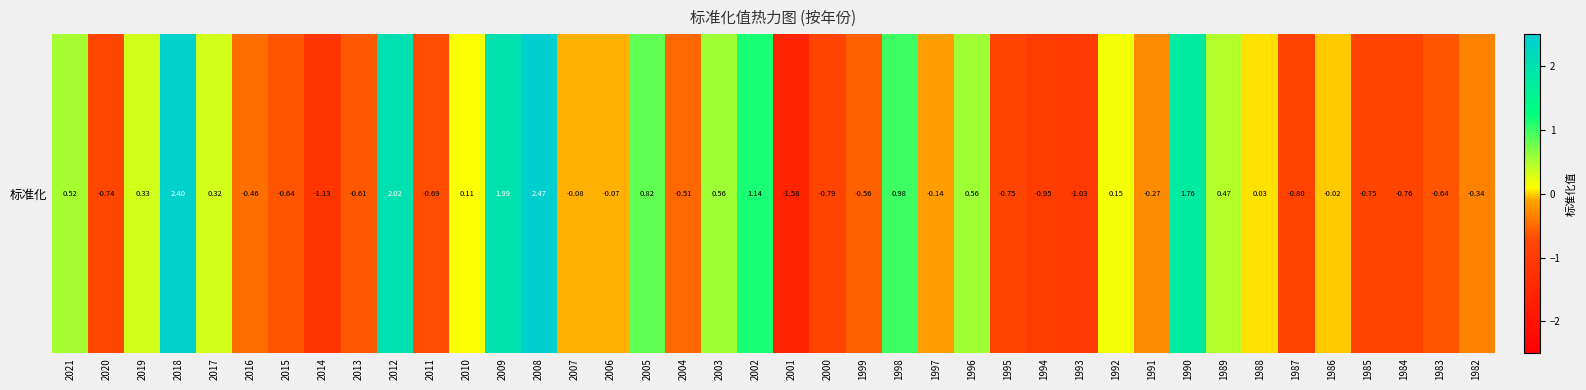

What is the change in value from 2011 to 1997?

+0.6